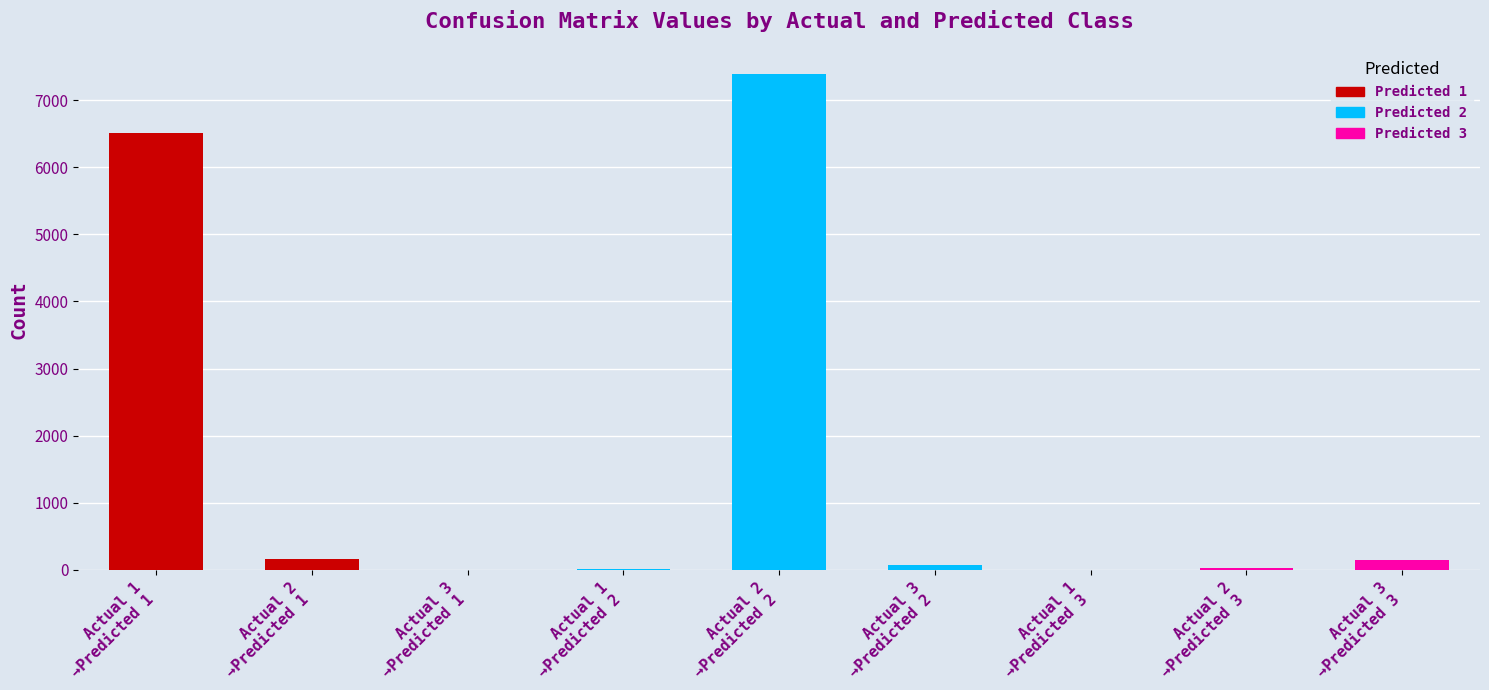

Which series has the largest range (max minus min)?

Predicted 2